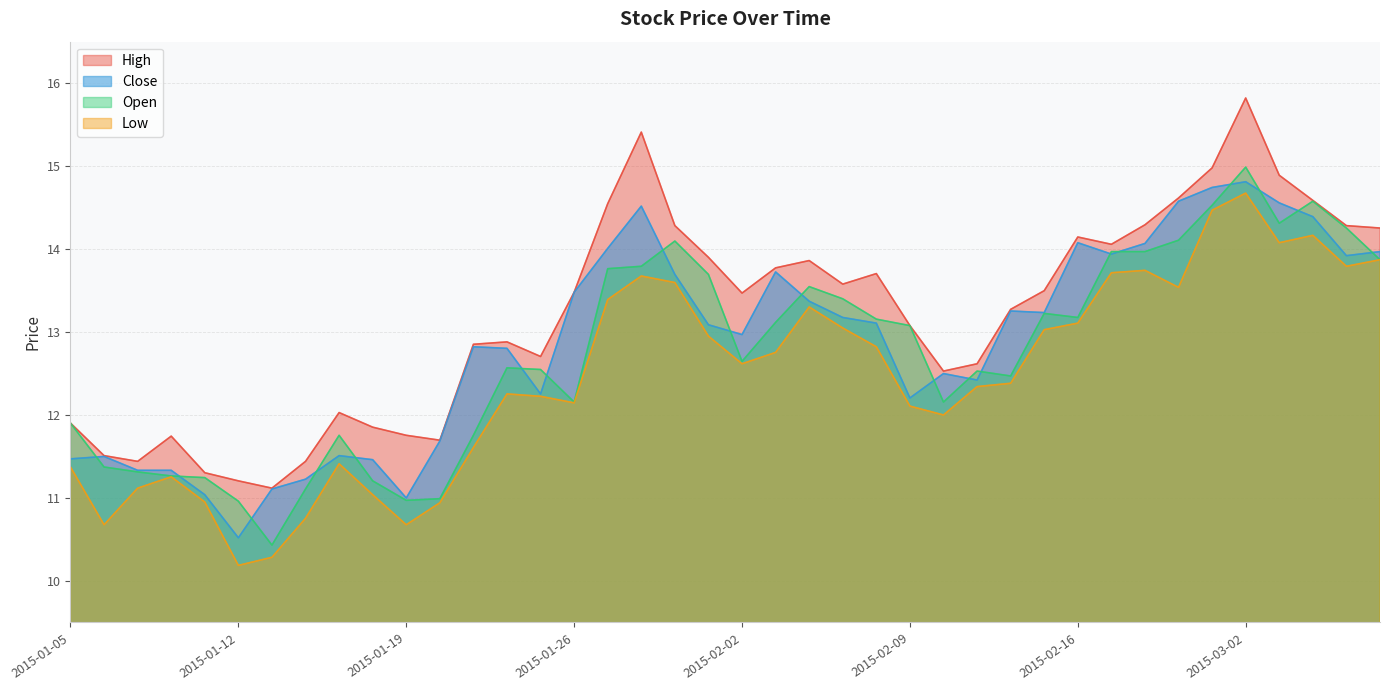

True or false: low and open cross at least once.

False